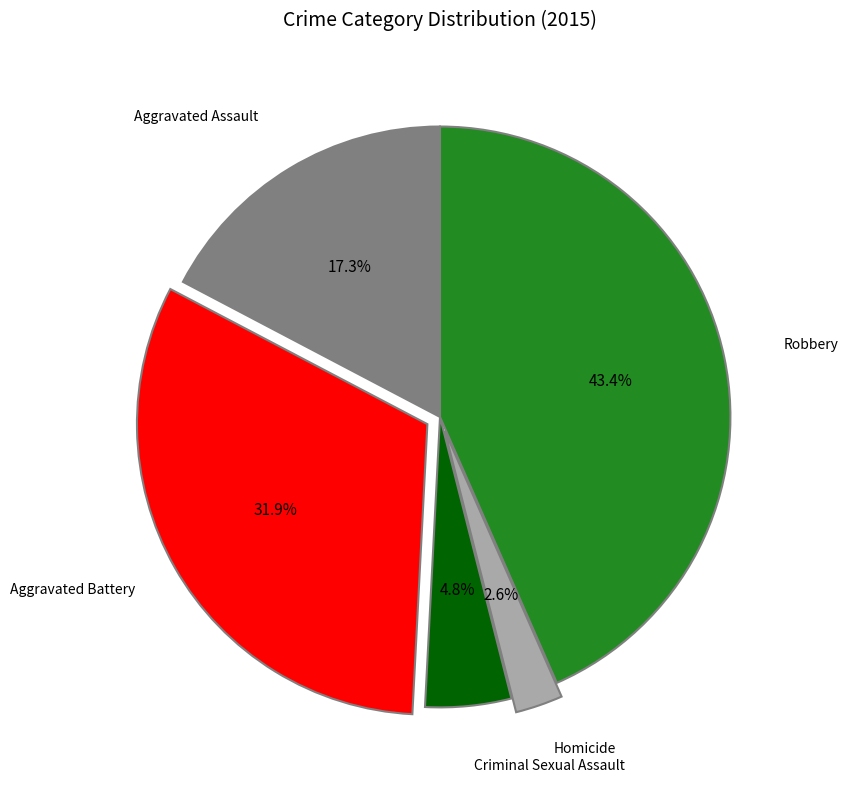

Is there any slice that represents more than half of the pie?

No